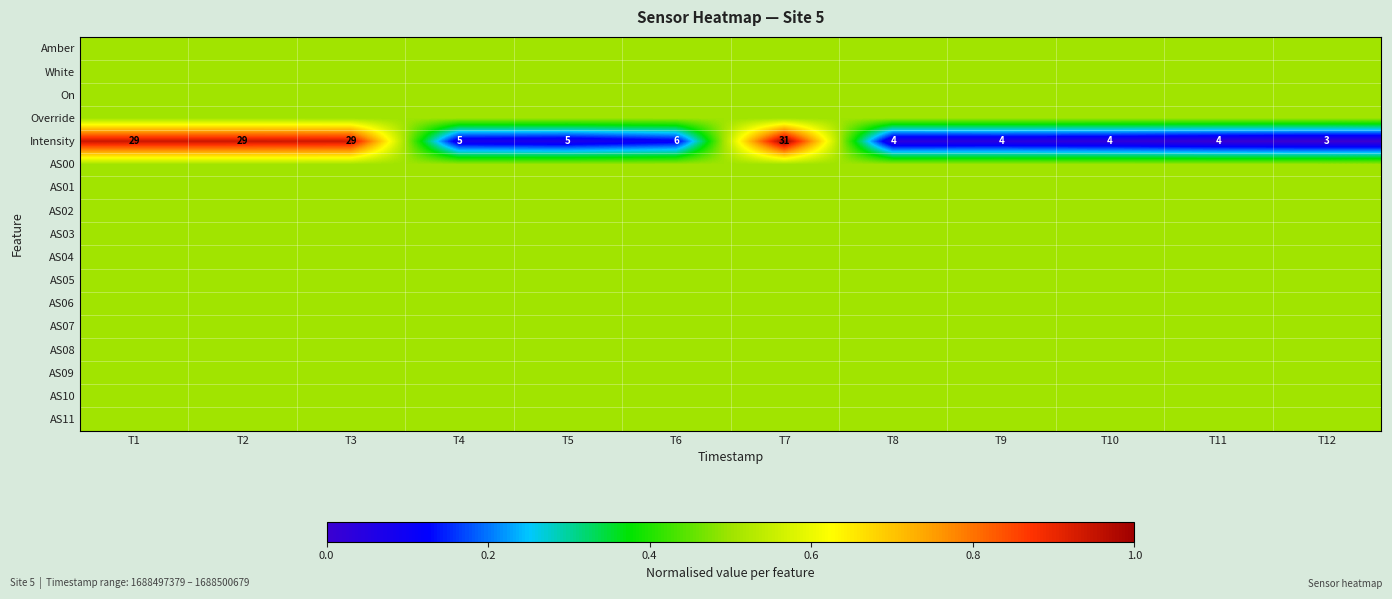

What is the spread (max minus min) of values at T10?

0.5